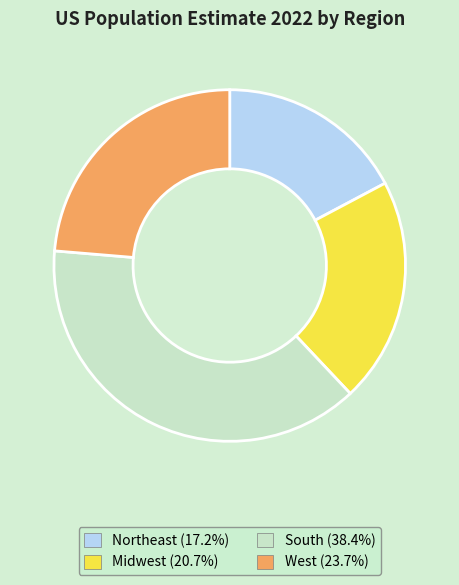

How many slices are in this pie chart?

4